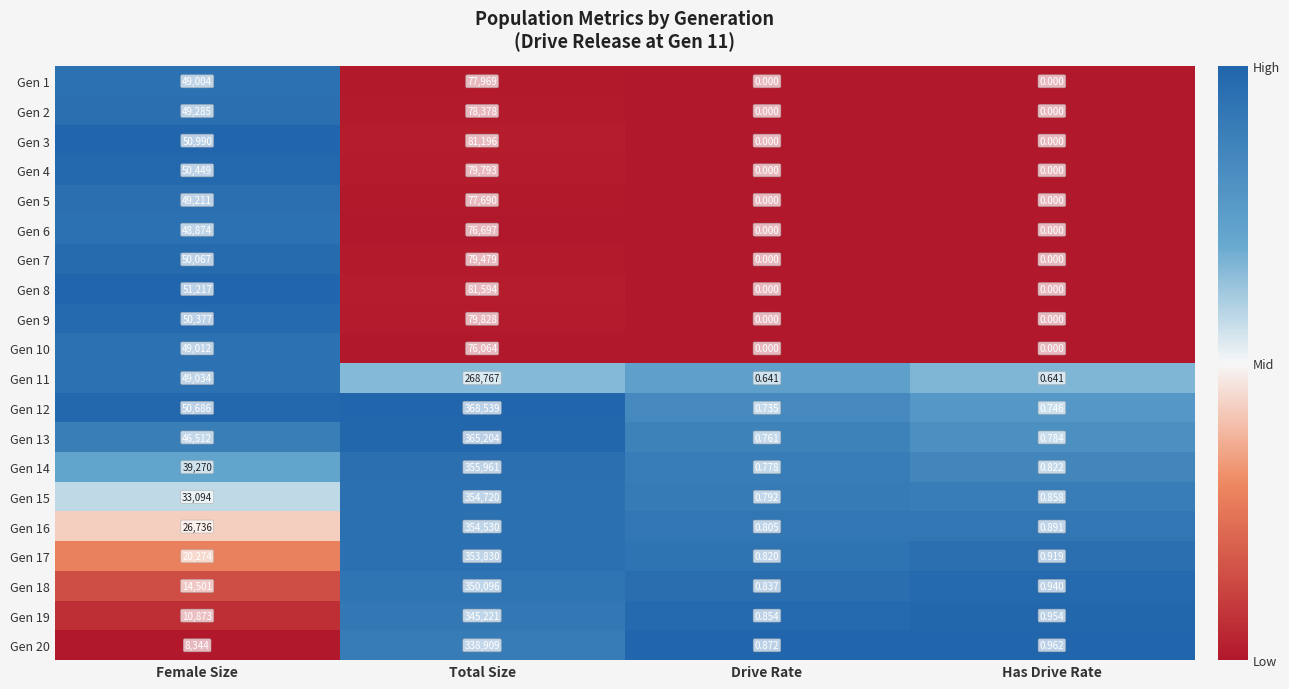

Which label corresponds to the largest value in the chart?

Total Size